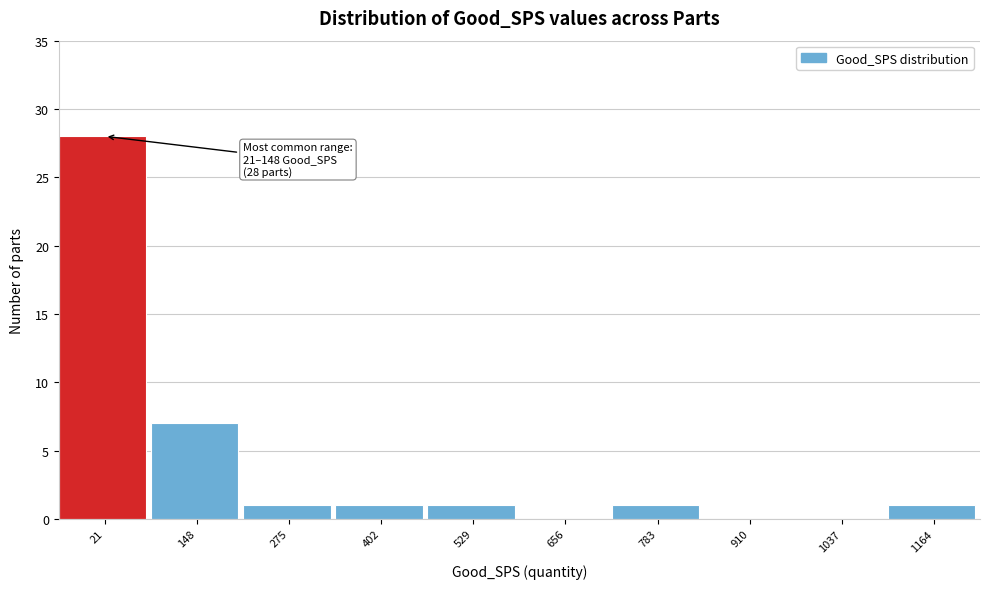

Reading right to left, transcribe all the data shown in this chart.

1164=1	1037=0	910=0	783=1	656=0	529=1	402=1	275=1	148=7	21=28